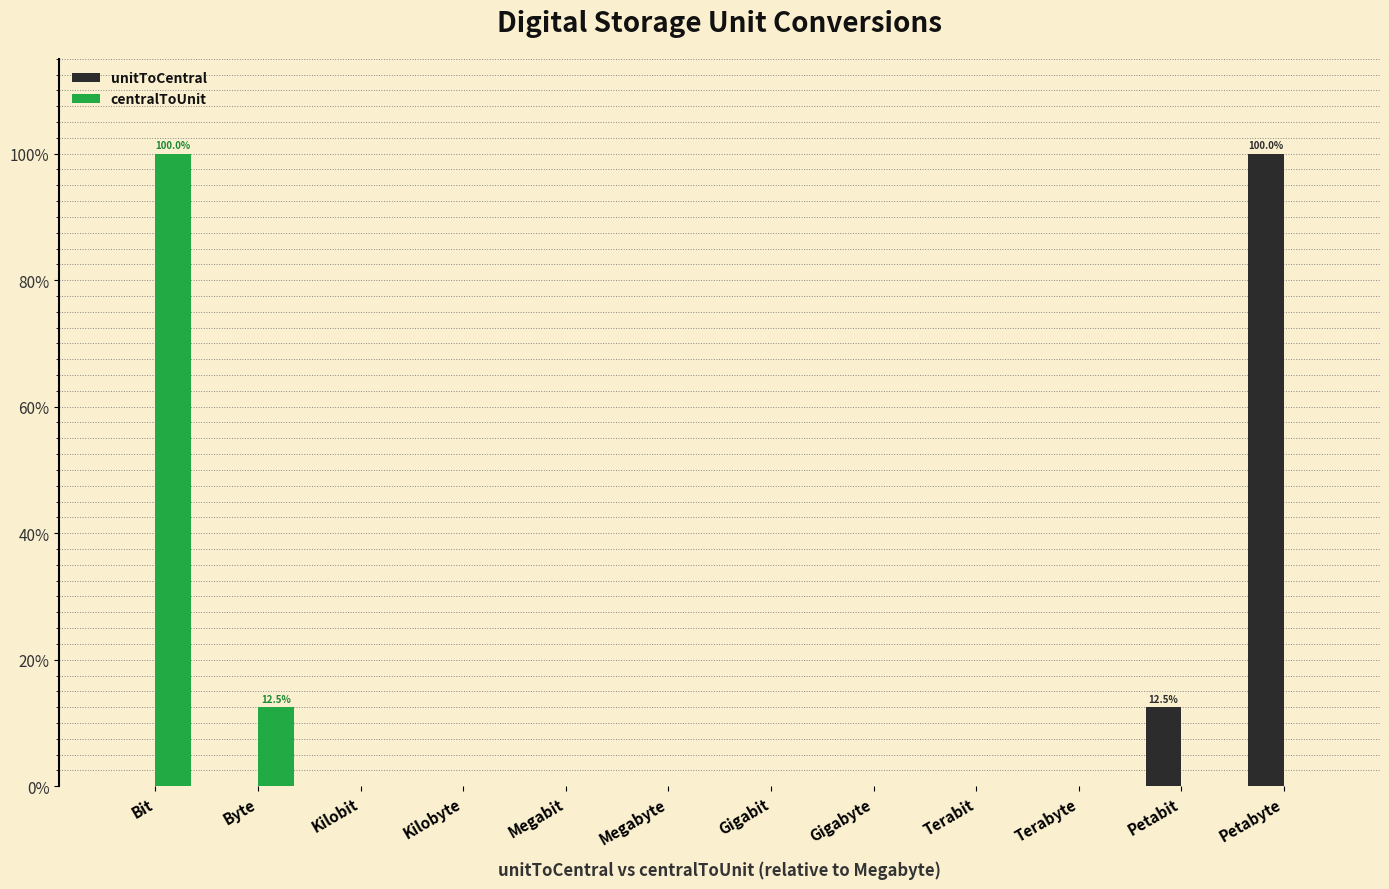

What are all the series names shown in the legend?

unitToCentral, centralToUnit